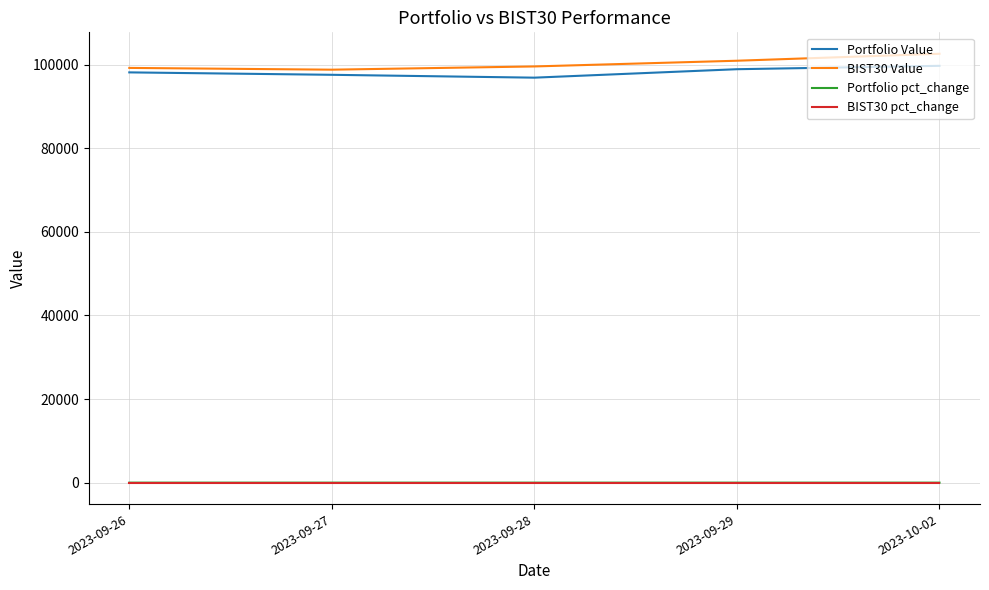

How many BIST30 pct_change values are between 0 and 1?

3